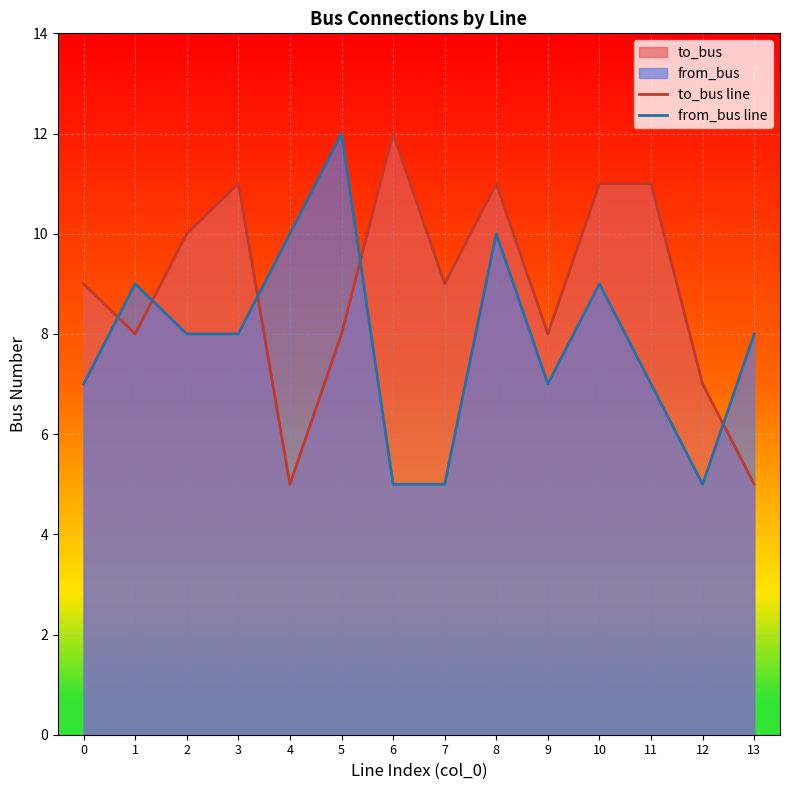

True or false: to_bus line has more than 2 points higher than both neighbors.

True